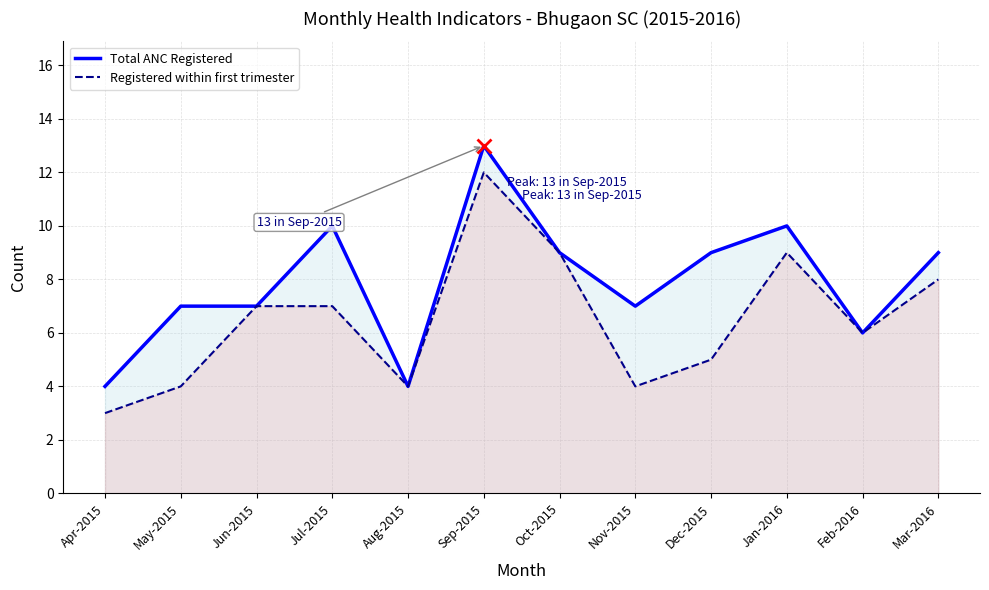

True or false: Total ANC Registered and Registered within first trimester cross at least once.

False